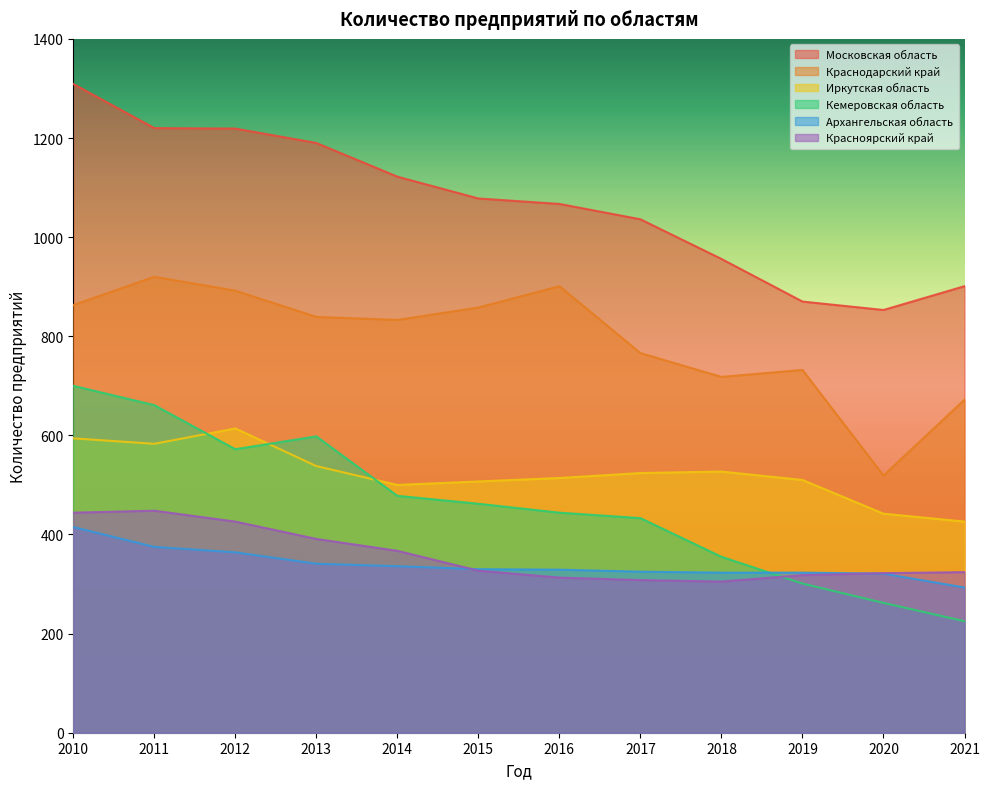

What is the greatest value displayed?

1309